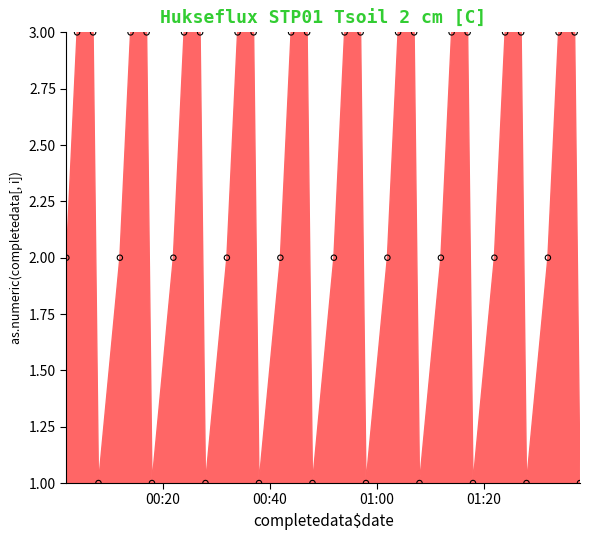

Count the number of points in this scatter plot.

40